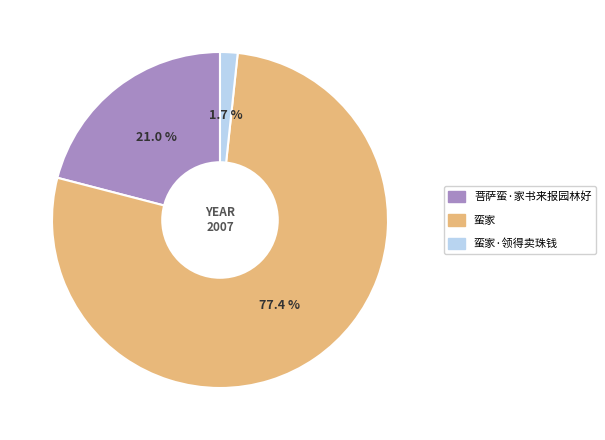

How many segments does this pie chart have?

3